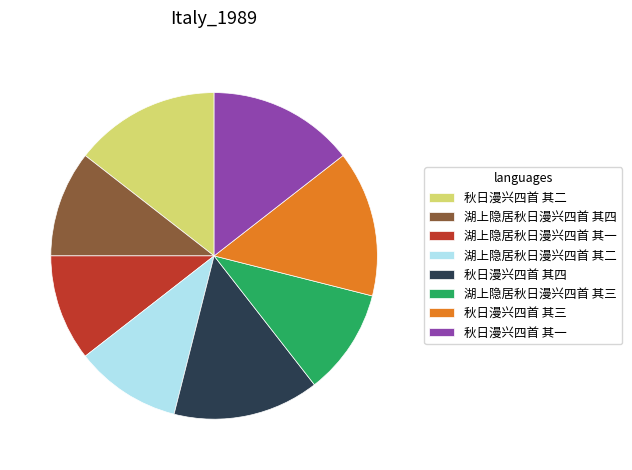

What is the ratio of the value at 湖上隐居秋日漫兴四首 其三 to the value at 秋日漫兴四首 其三?

0.7